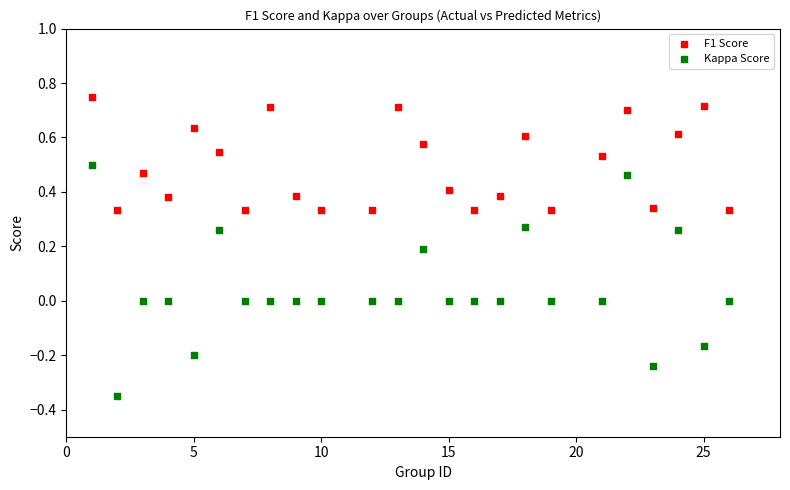

Which series contains the lowest Y value?

Kappa Score